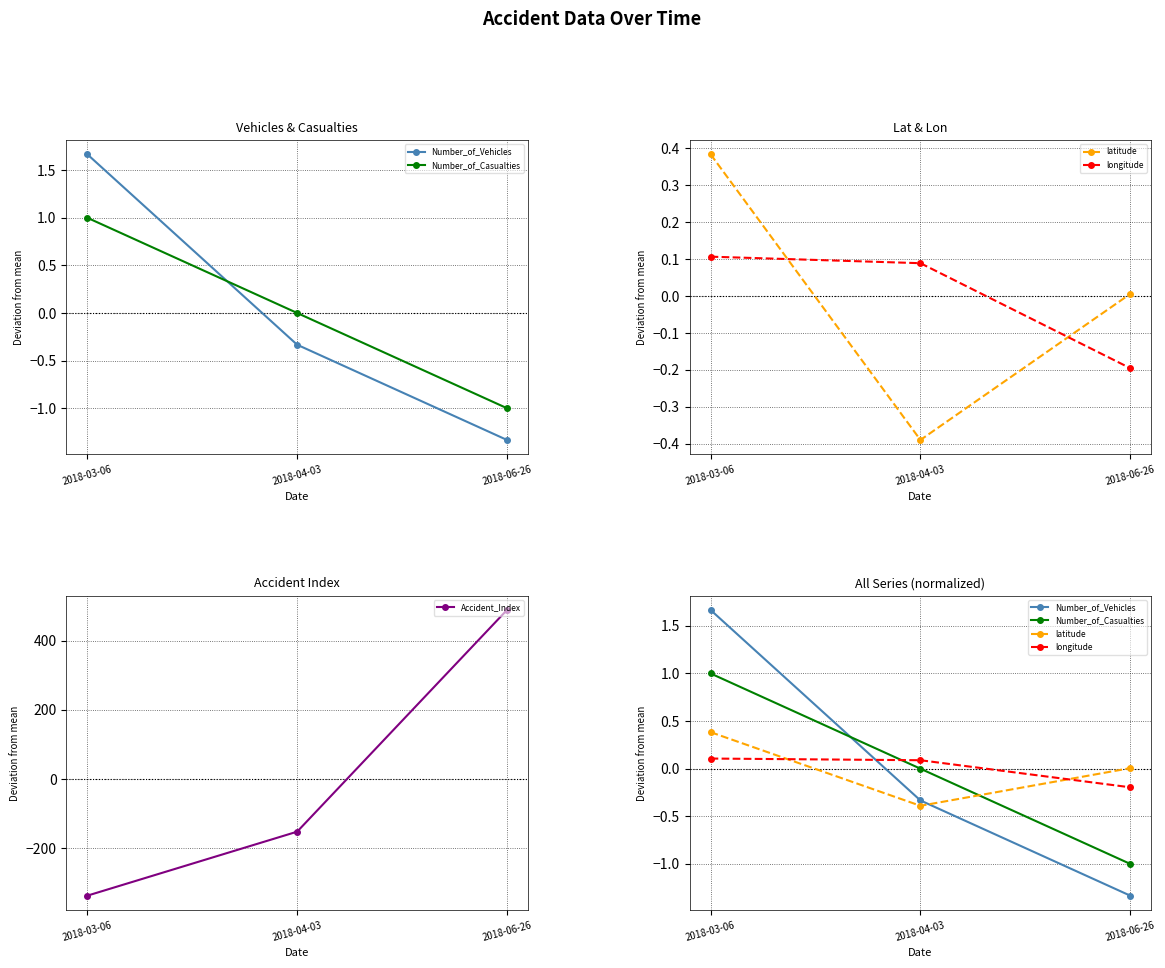

Which category has the lowest value in the latitude series?

2018-04-03